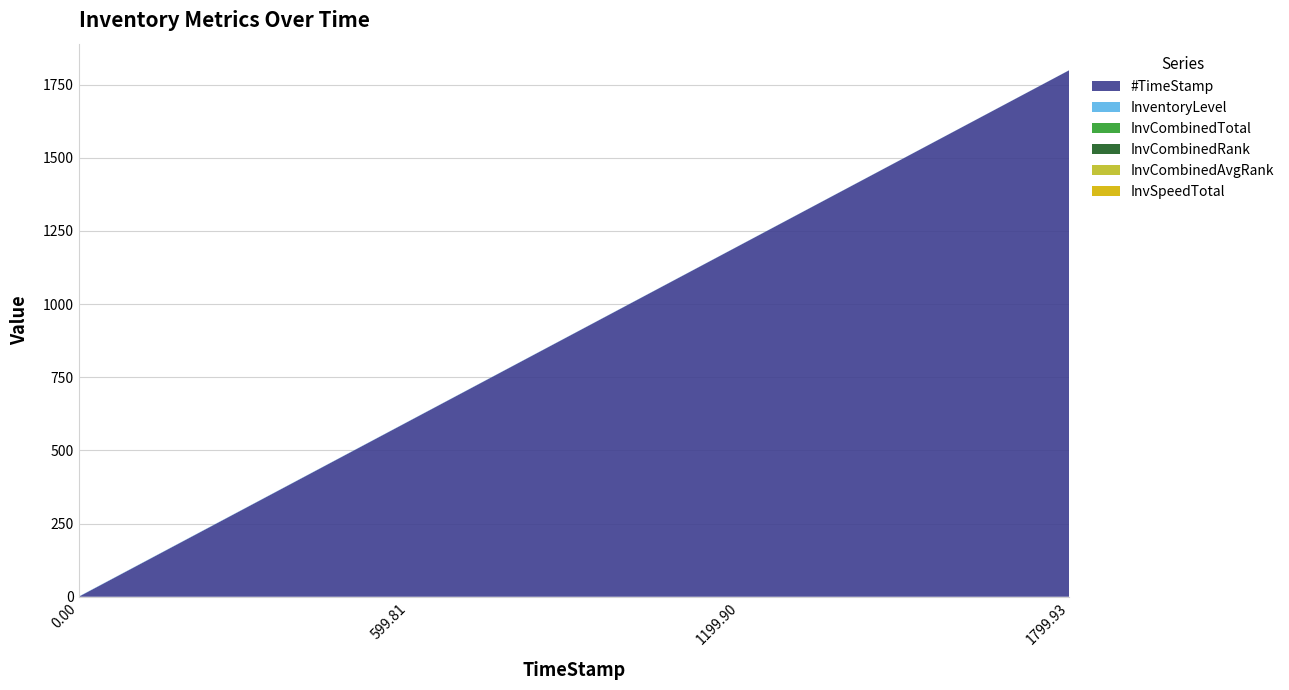

Reading left to right, what are all the values shown in this chart?

#TimeStamp: 0.0	599.8	1199.9	1799.9
InventoryLevel: 0.8	0.7	0.5	0.3
InvCombinedTotal: 0.0	0.0	0.0	0.0
InvCombinedRank: 0.0	0.0	0.0	0.0
InvCombinedAvgRank: 0.0	0.0	0.0	0.0
InvSpeedTotal: 0.0	0.0	0.0	0.0